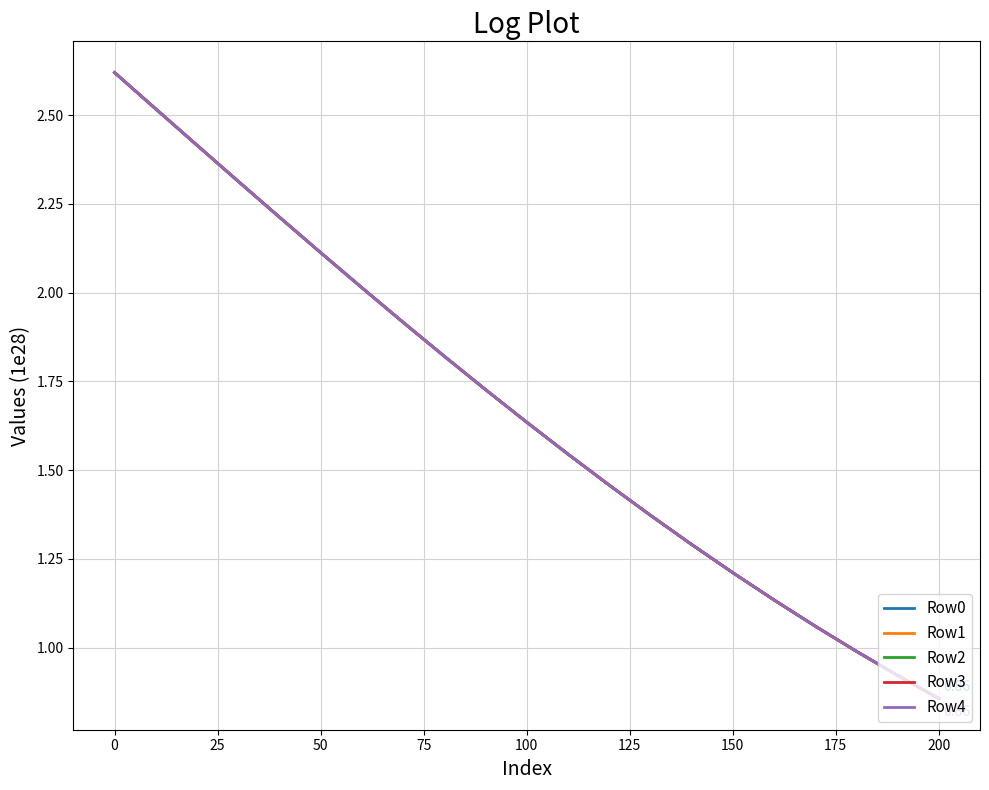

List the series in order of their overall mean, highest first.

Row4, Row3, Row2, Row1, Row0